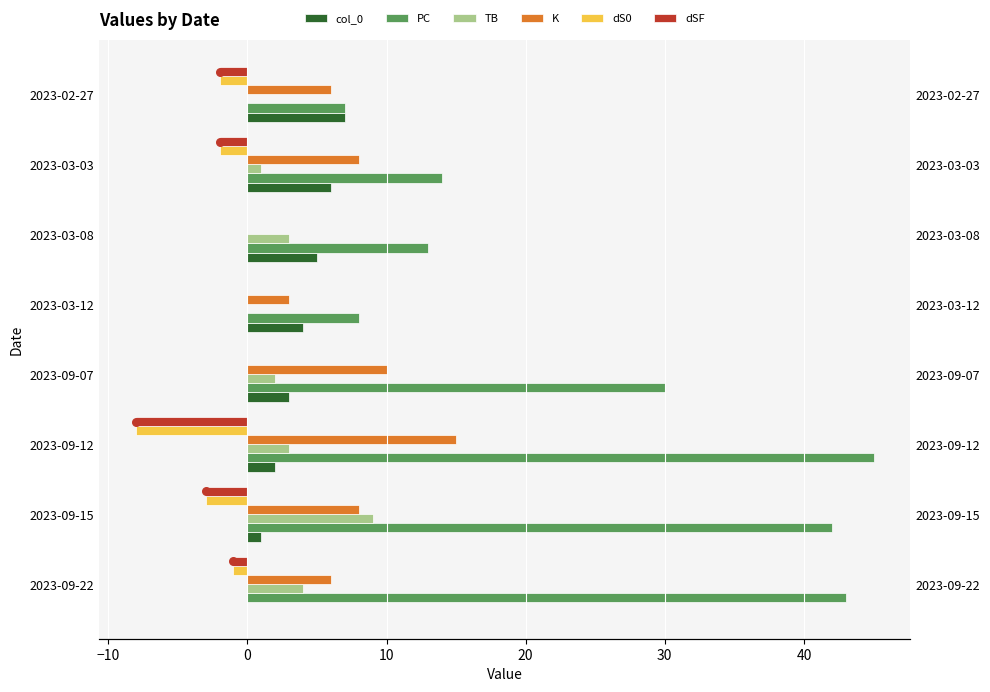

Which series reaches the minimum Y coordinate?

dS0